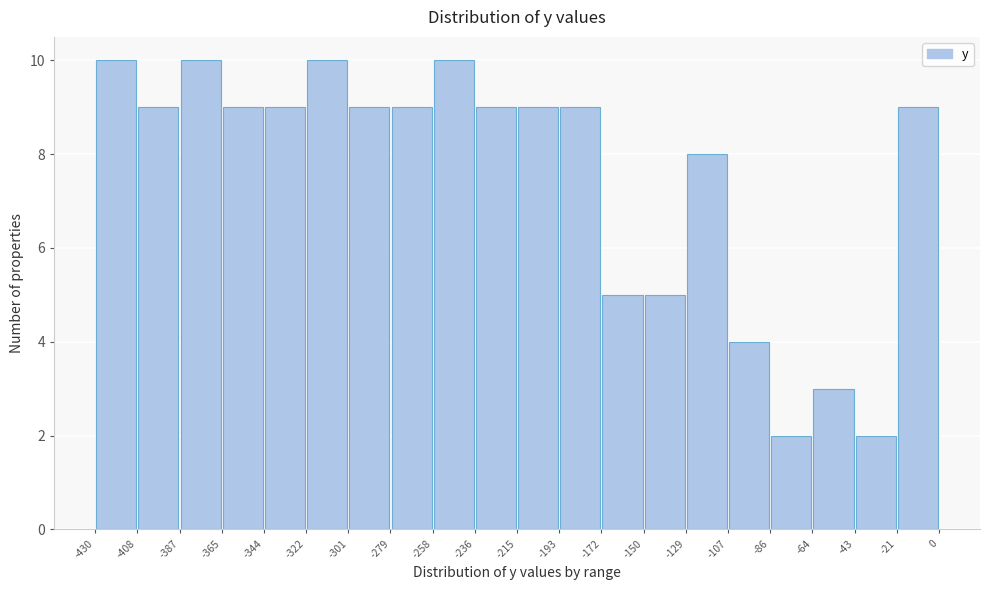

Reading left to right, transcribe this chart: for each bar, give the range it covers on the x-axis and its height. The values are not printed on the chart, so give them approximately, as read against the axis.

-430 to -408: 10
-408 to -387: 9
-387 to -365: 10
-365 to -344: 9
-344 to -322: 9
-322 to -301: 10
-301 to -279: 9
-279 to -258: 9
-258 to -236: 10
-236 to -215: 9
-215 to -193: 9
-193 to -172: 9
-172 to -150: 5
-150 to -129: 5
-129 to -107: 8
-107 to -86: 4
-86 to -64: 2
-64 to -43: 3
-43 to -21: 2
-21 to 0: 9